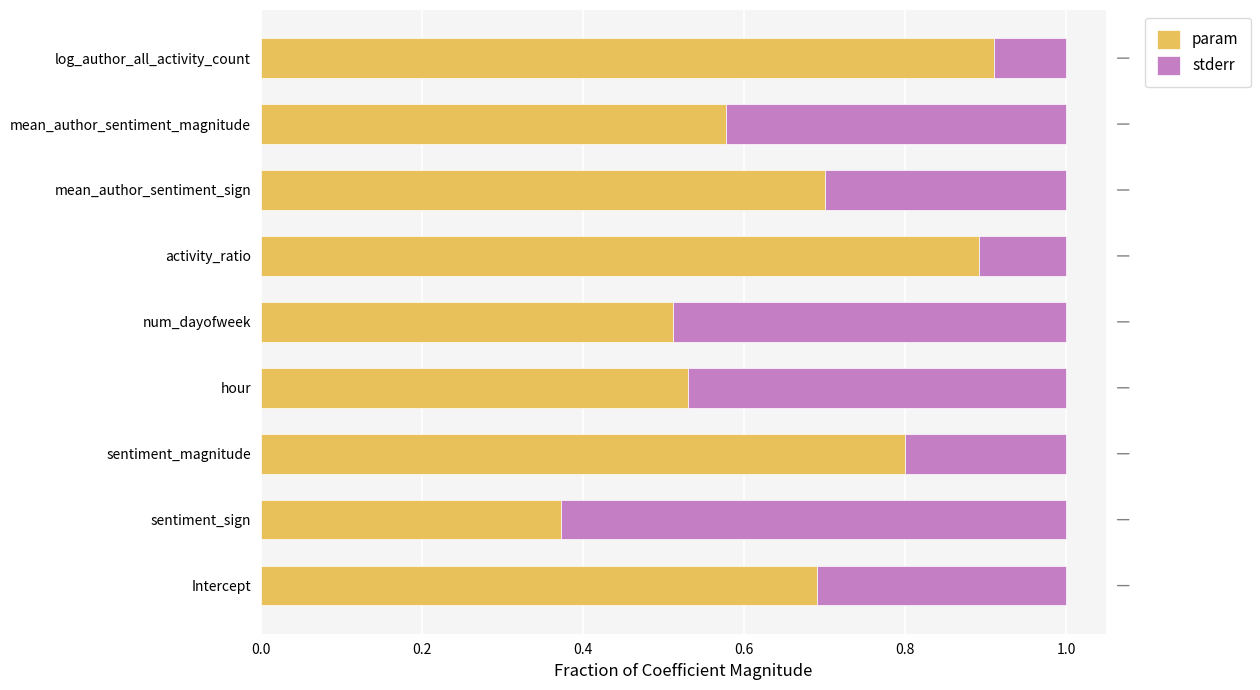

What is the sum of all param values?

6.0